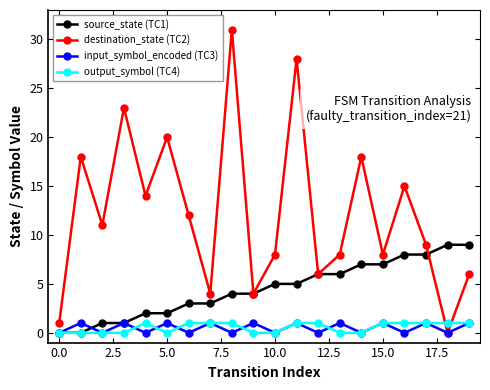

True or false: destination_state (TC2) has more than 0 interior local peaks.

True